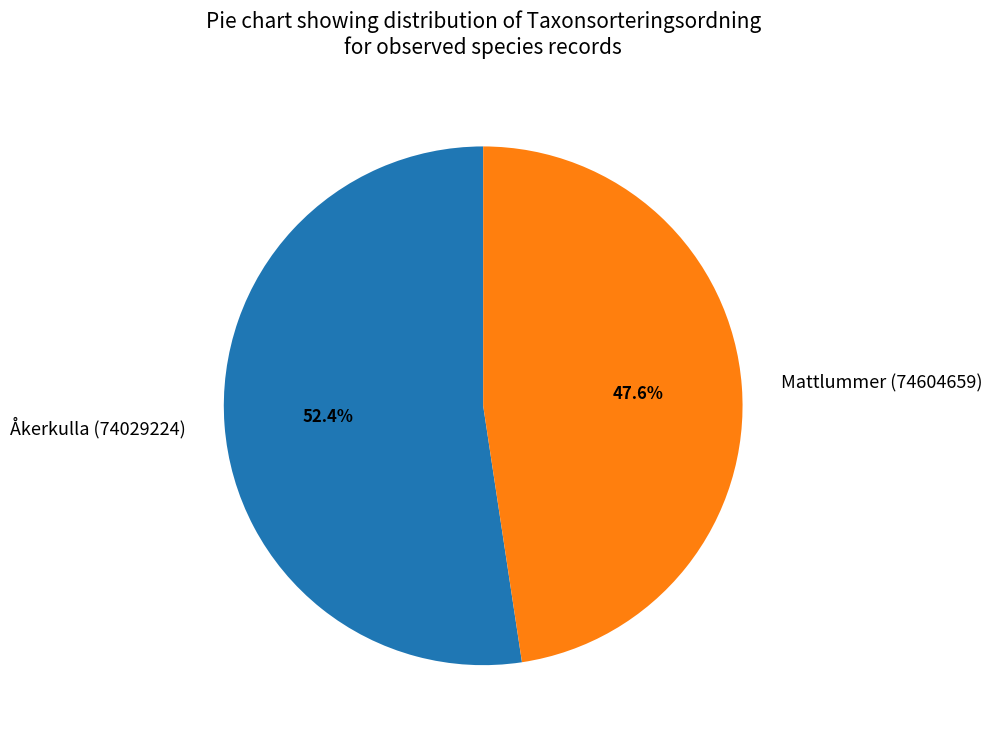

What percentage is NOT represented by Mattlummer (74604659)?

52.4%